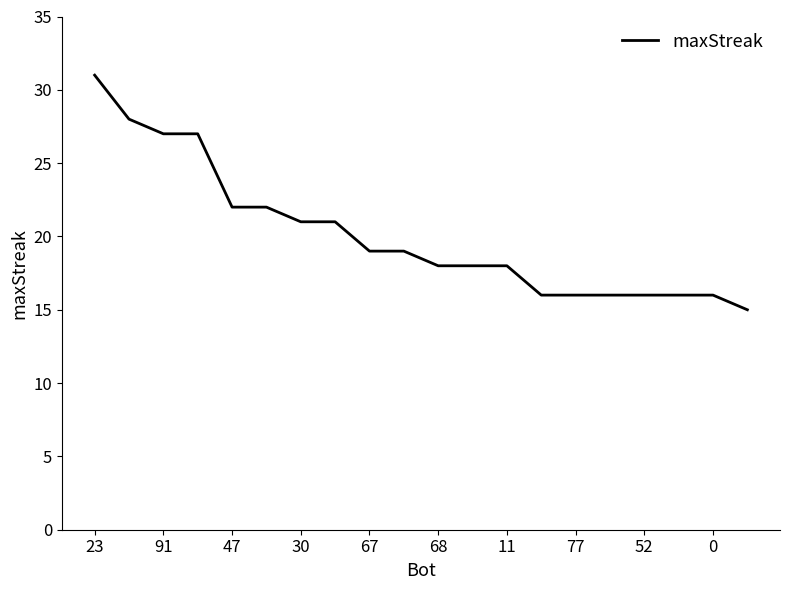

What is the maximum value shown in the chart?

31